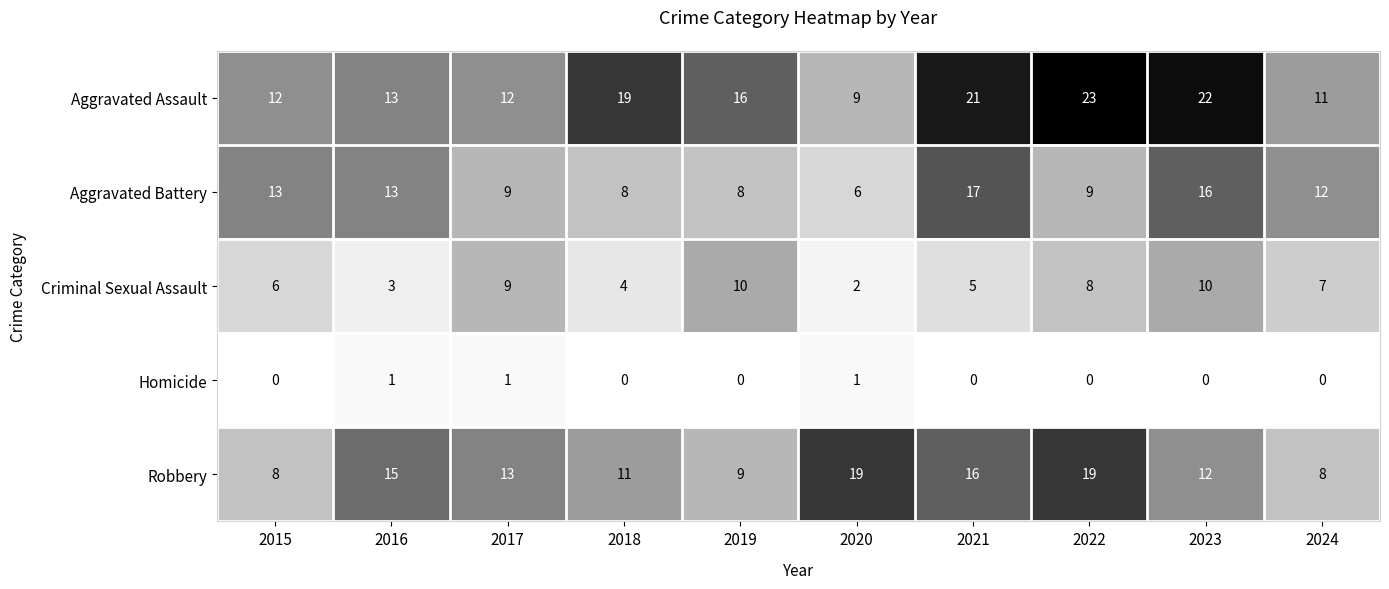

Is it true that Aggravated Assault equals 11 at 2024?

True